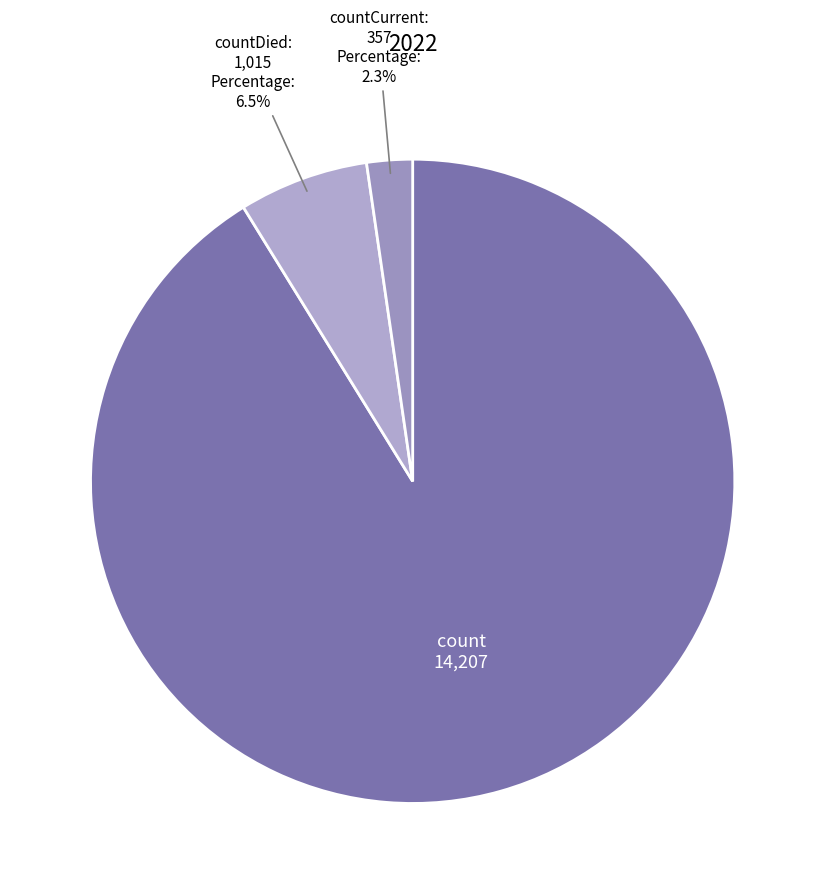

What is the majority slice?

count